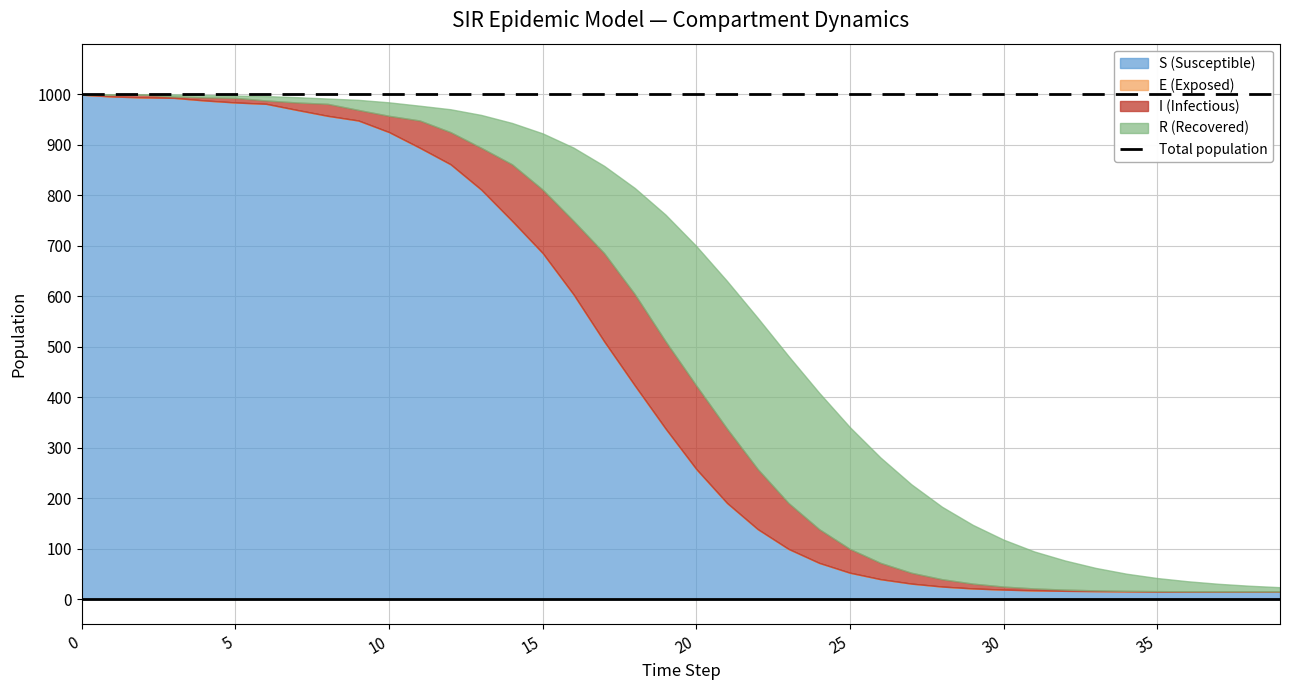

Which series has the largest total across all categories?

S